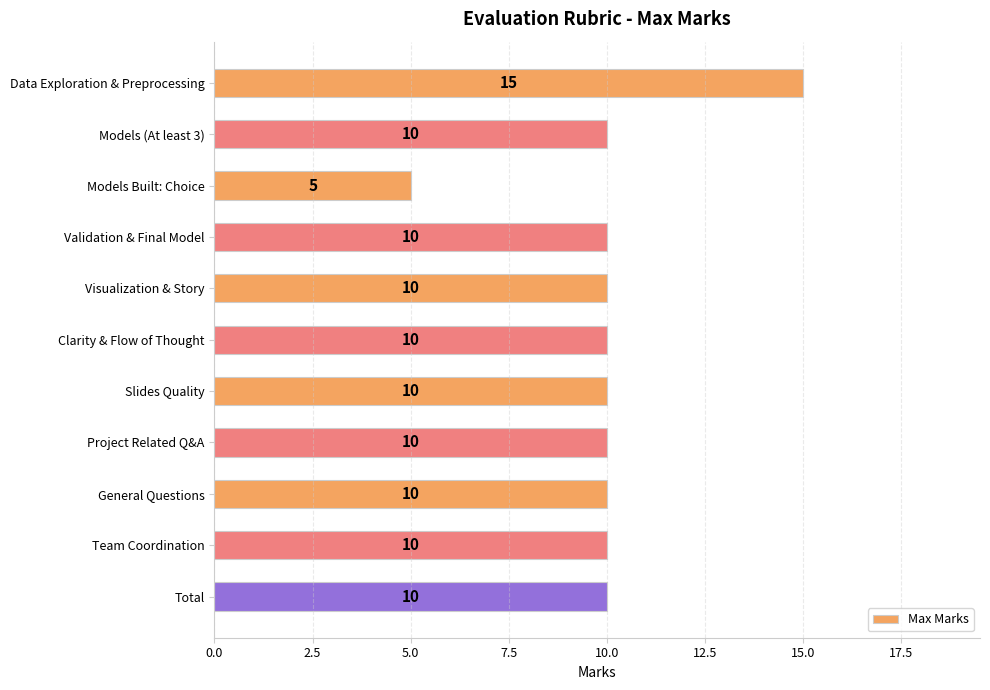

At which category does the chart reach its minimum across all series?

Models Built: Choice